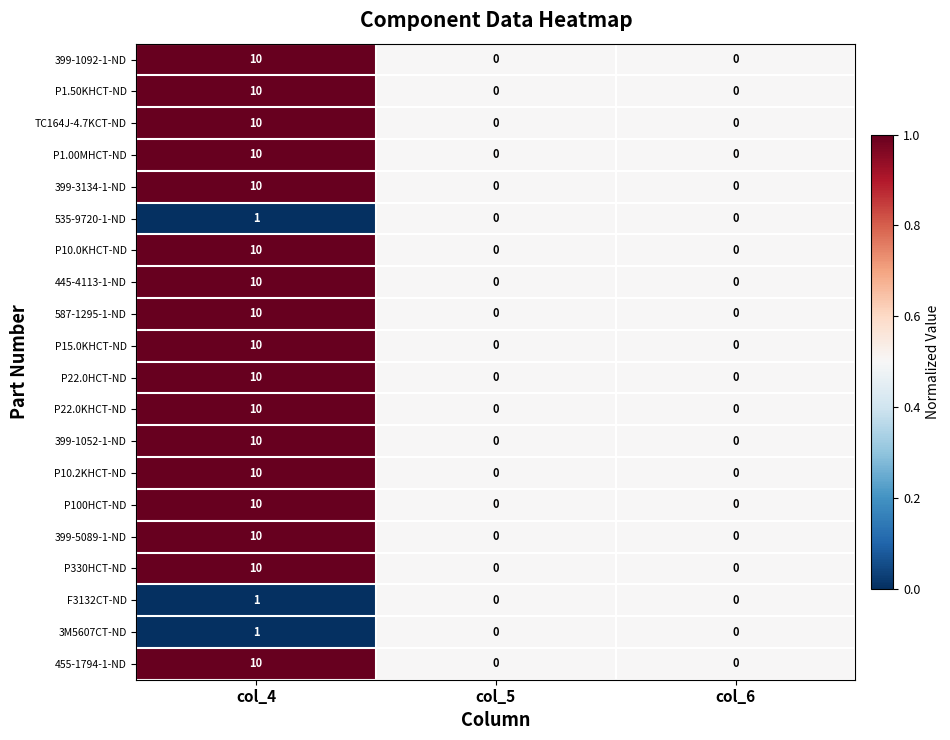

How many P330HCT-ND values are between 0 and 10?

3